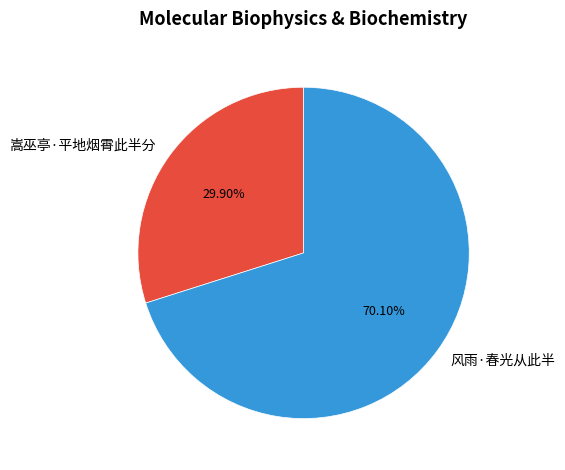

To the nearest percent, what portion does 嵩巫亭·平地烟霄此半分 represent?

30%